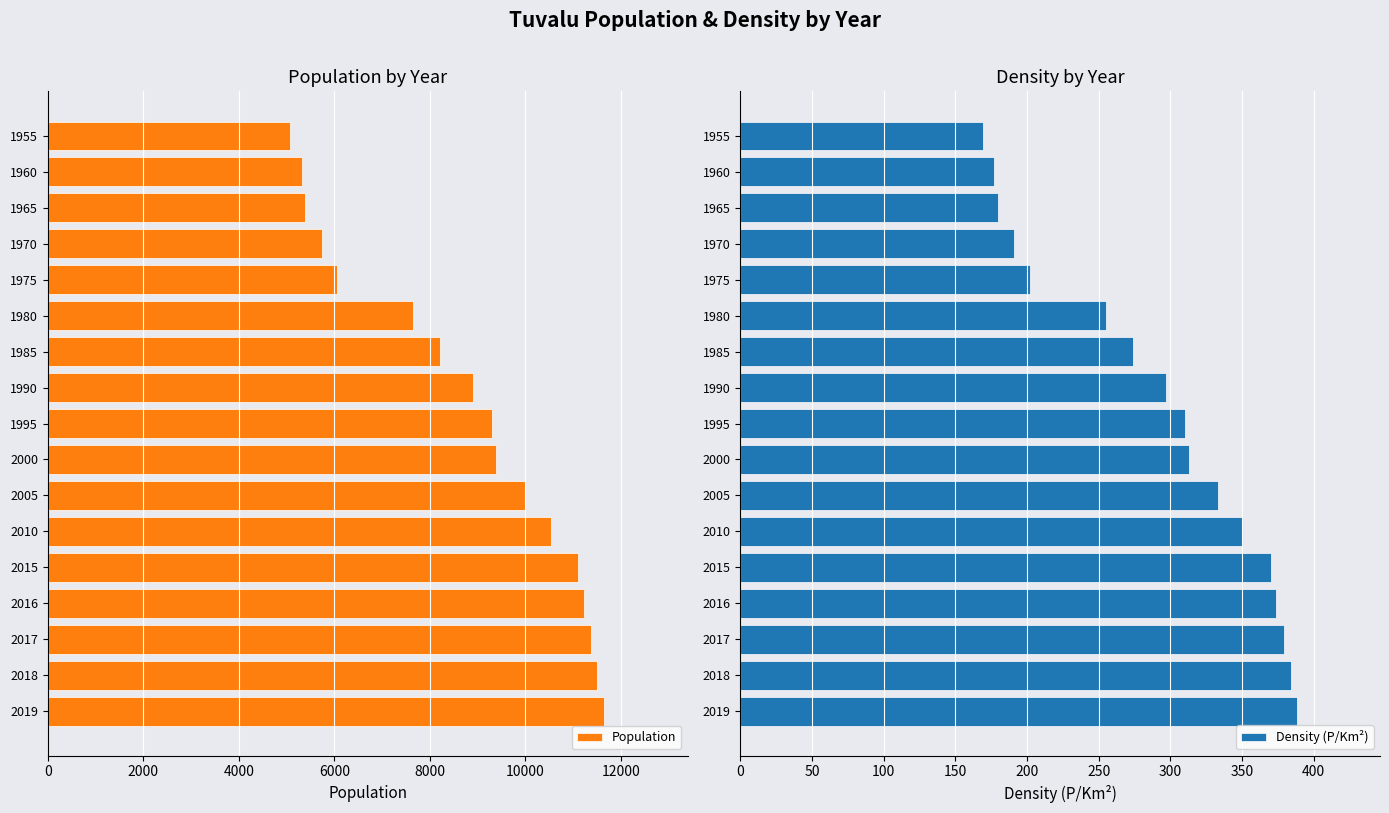

Reading left to right, extract all data points from this chart.

Population: 11646	11508	11370	11225	11099	10530	10000	9394	9298	8913	8219	7637	6060	5735	5386	5323	5069
Density (P/Km²): 388	384	379	374	370	351	333	313	310	297	274	255	202	191	180	177	169